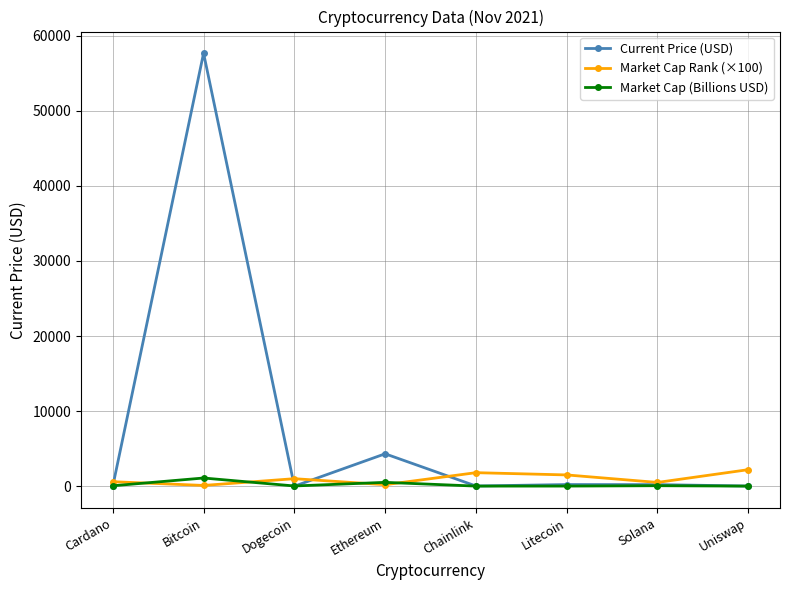

What is the label of the 2nd point from the right?

Solana